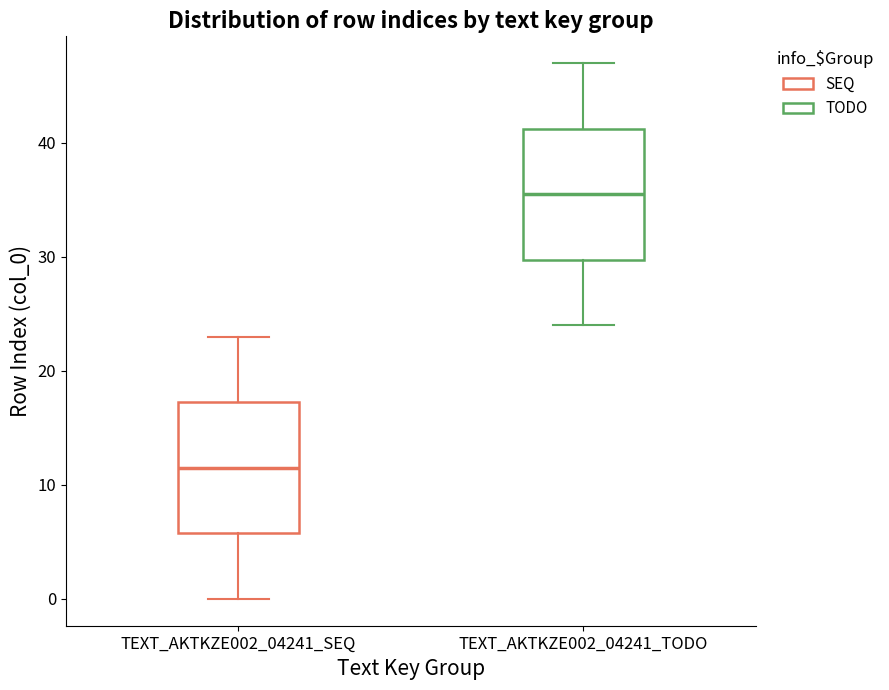

Reading left to right, transcribe this box plot: for each box, give where its median line is, the range the box spans, and where its two whiskers end, as read against the y-axis. The values are not printed on the chart, so give them approximately, as read against the axis.

TEXT_AKTKZE002_04241_SEQ: median 12, box 6 to 17, whiskers 0 to 23
TEXT_AKTKZE002_04241_TODO: median 36, box 30 to 41, whiskers 24 to 47